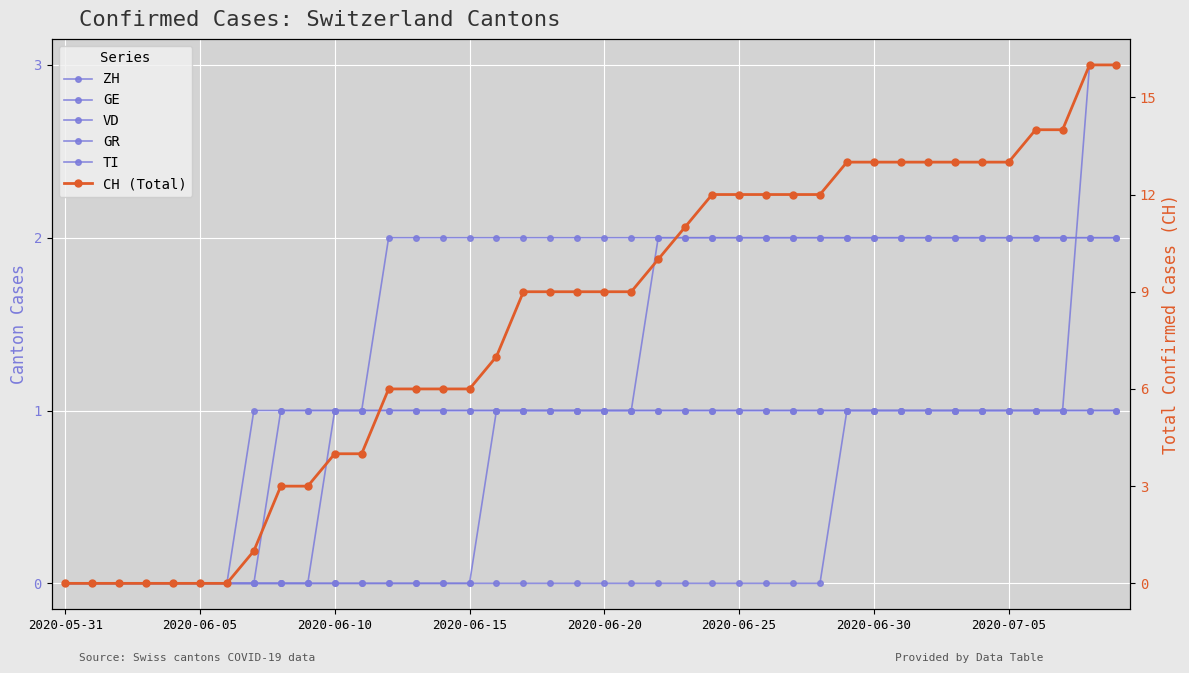

How many data points in CH (Total) are less than 9?

17